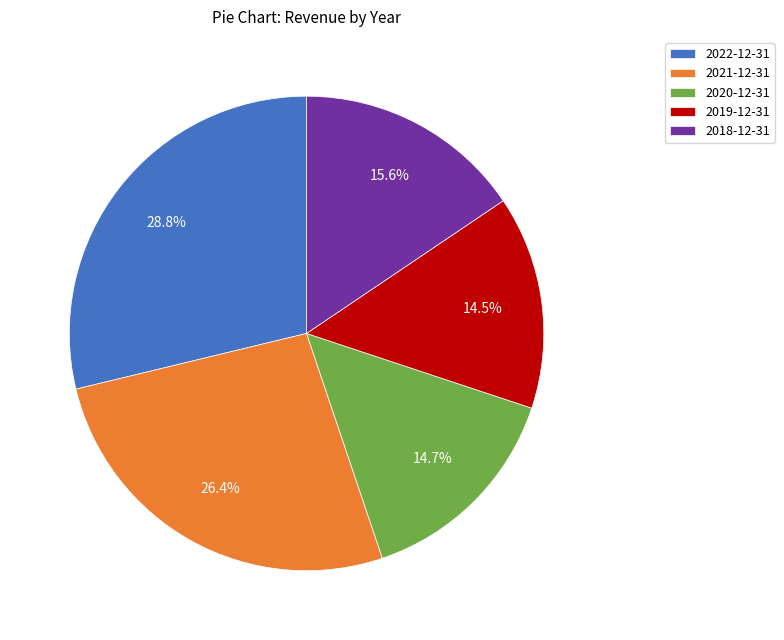

Do 2019-12-31 and 2020-12-31 together represent more than half of the pie?

No